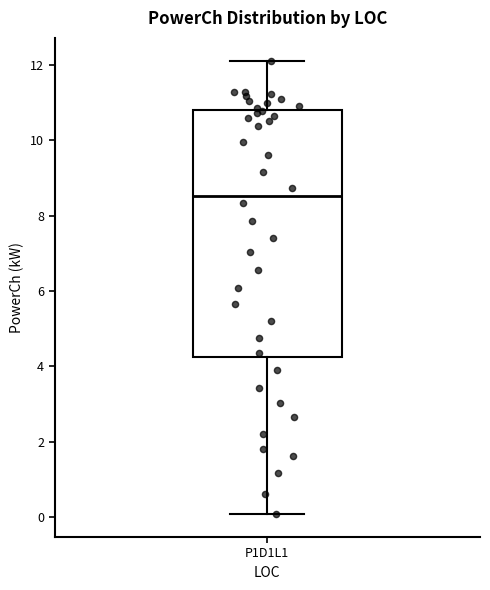

Where does the lower whisker of the box for P1D1L1 end on the y-axis? The values are not printed on the chart, so give them approximately, as read against the axis.

0.0